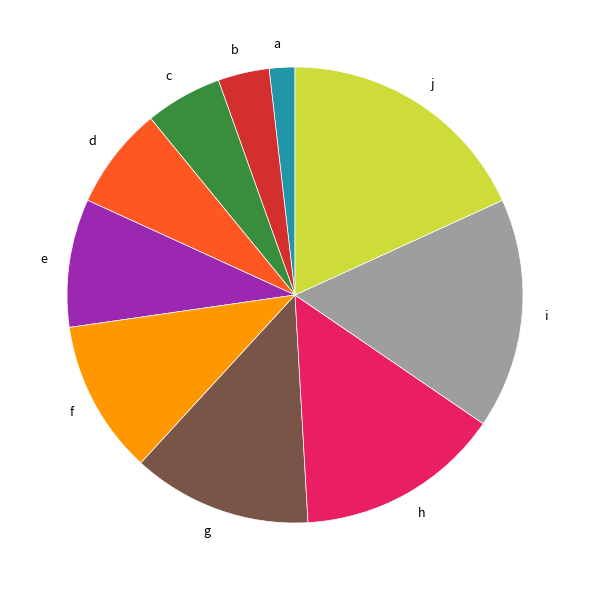

Combined, do g and b account for over 50%?

No